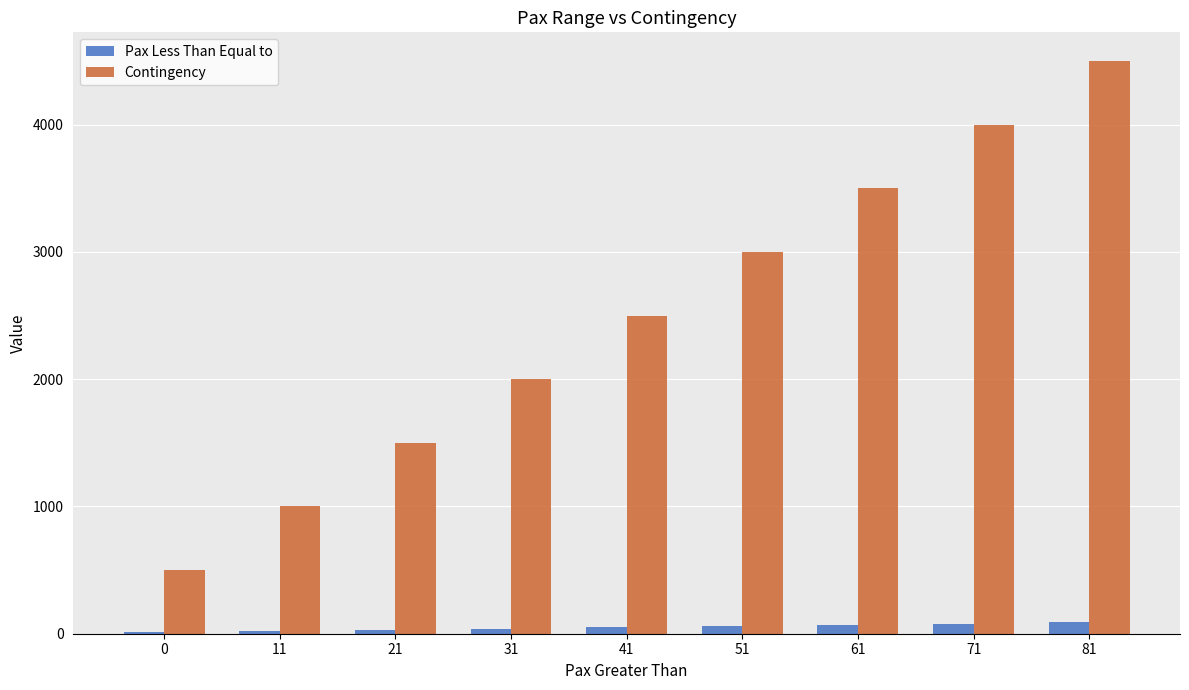

True or false: Contingency has a value of 500 at 0.

True